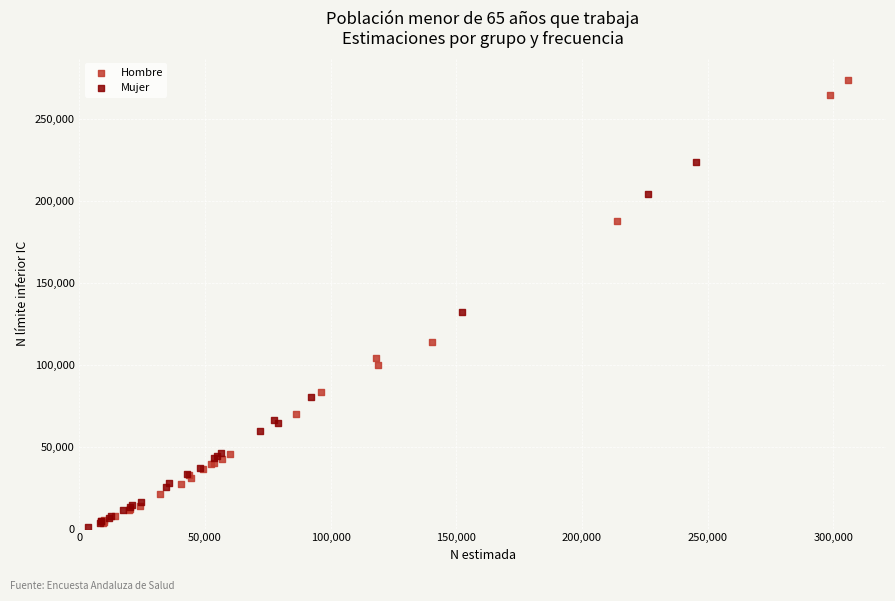

Which series has the widest spread of Y values?

Hombre